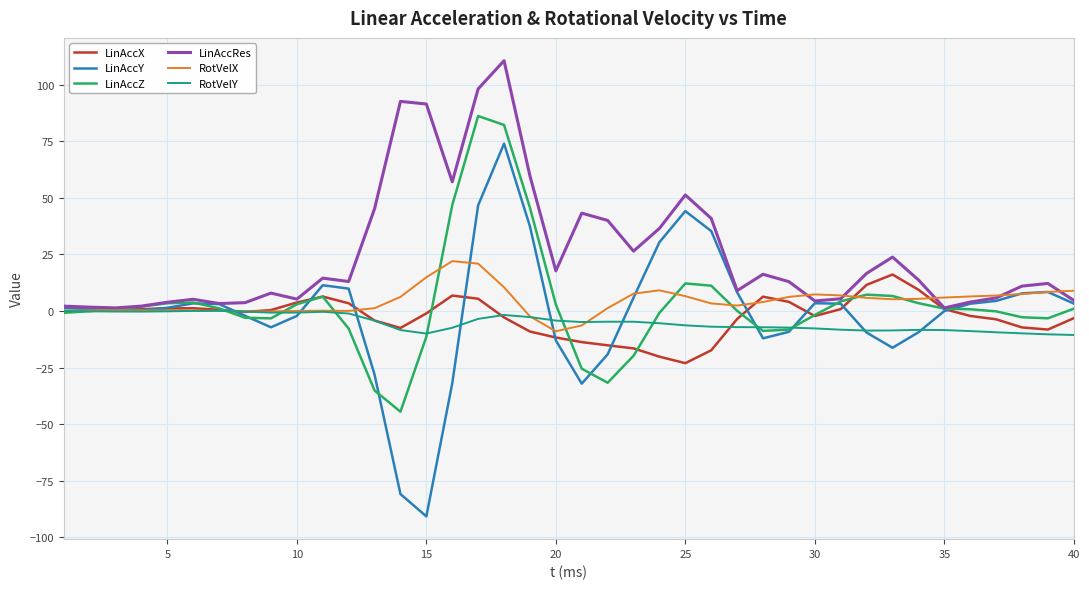

Which series has the largest total across all categories?

LinAccRes